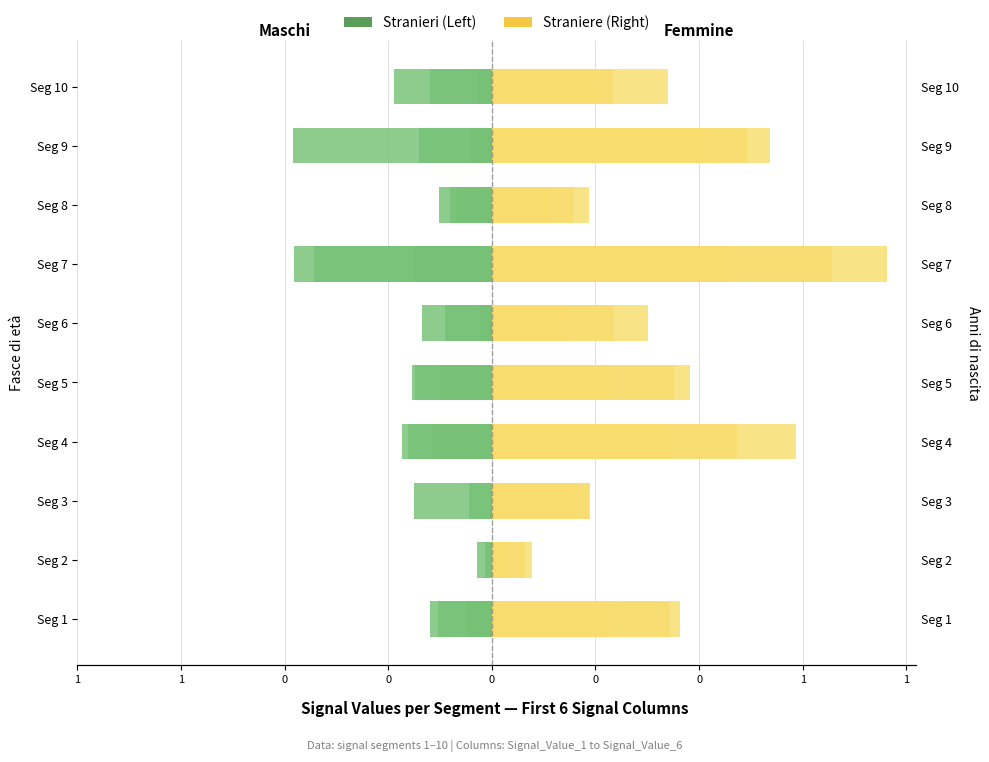

Is it true that Signal 4 (Right) equals 0.4 at Seg 6?

False